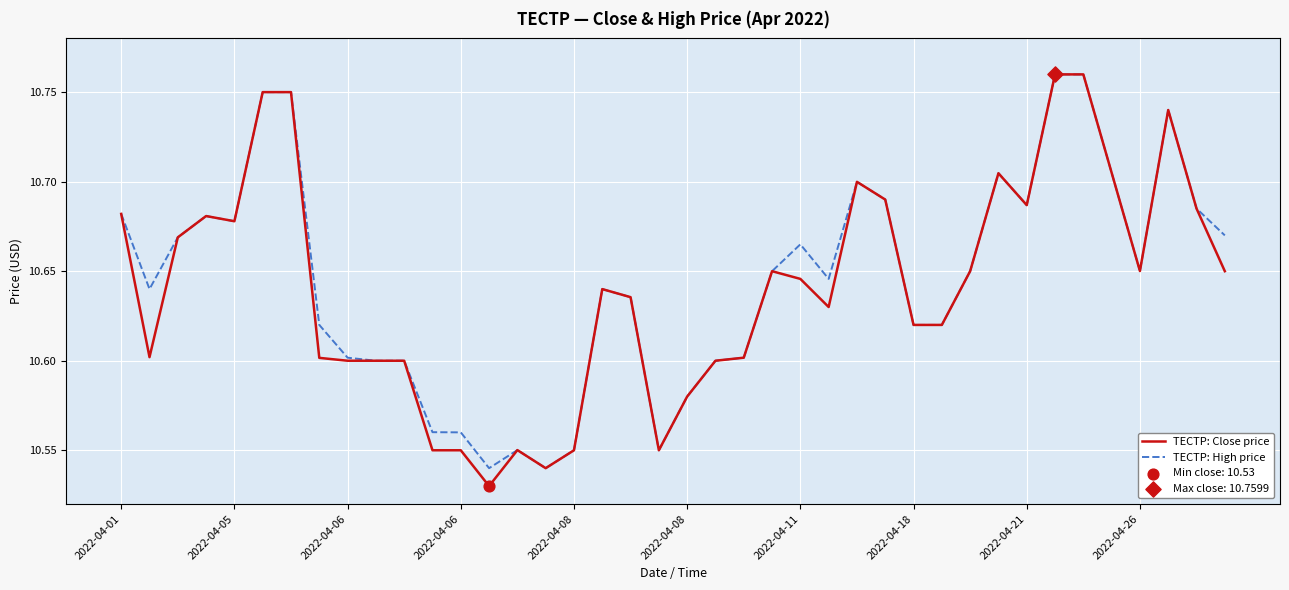

Which series has the widest spread of values?

TECTP: Close price